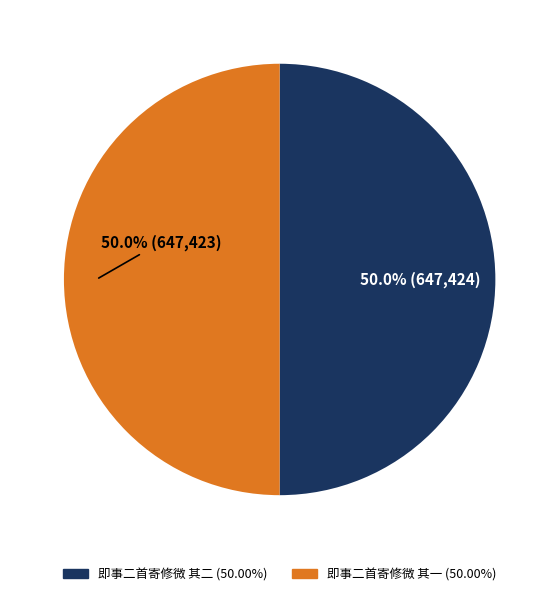

The 即事二首寄修微 其一 slice represents 50% of the pie. True or false?

True